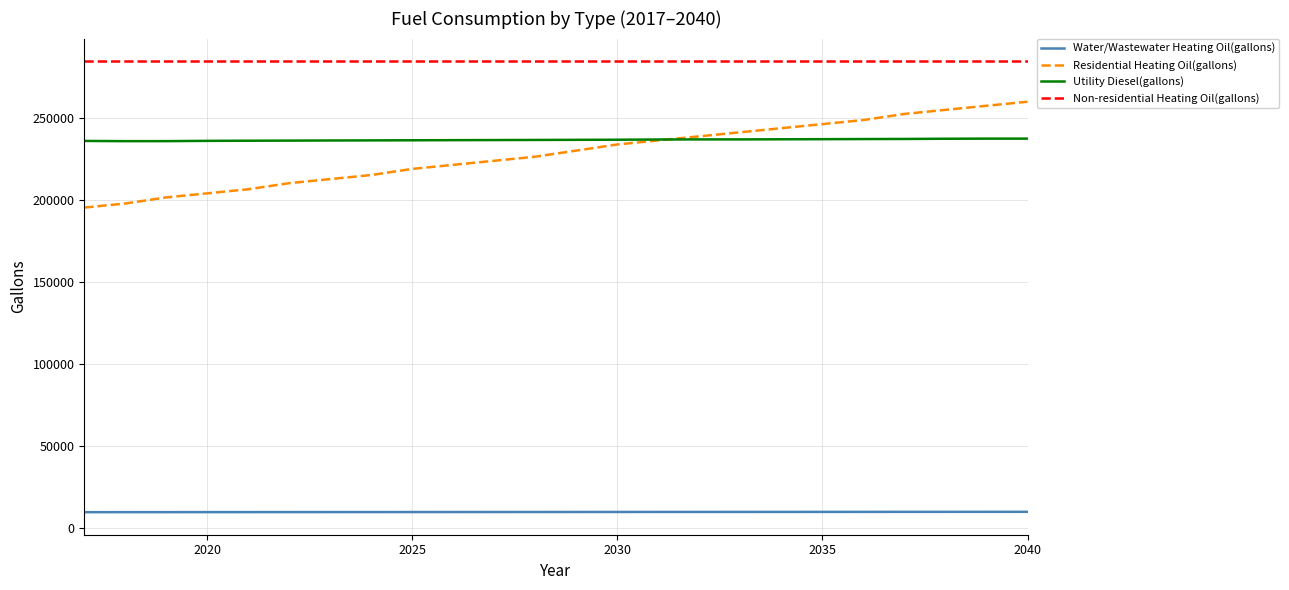

What is the minimum value shown in the chart?

9407.4